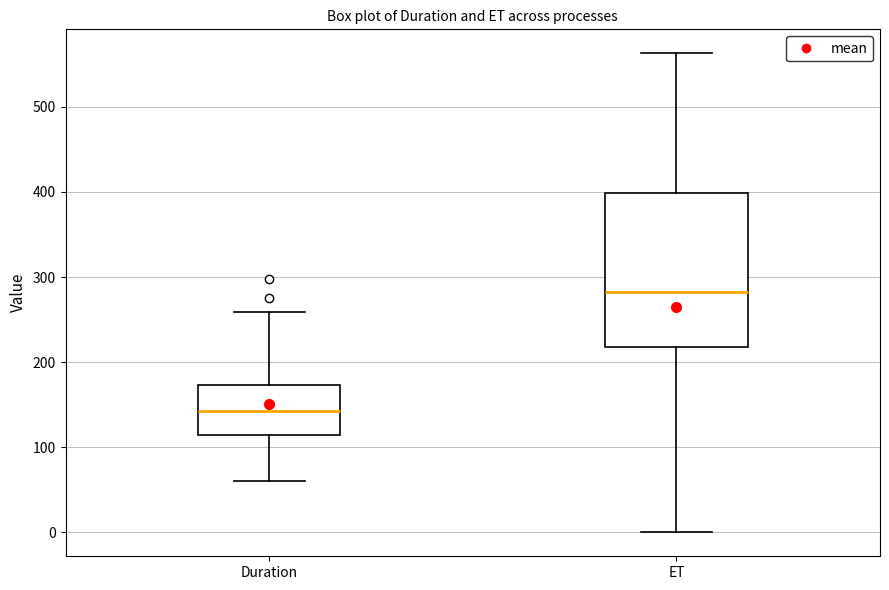

Reading left to right, read every box against the y-axis: the position of its median line, the range the box covers, and the ends of its whiskers. The values are not printed on the chart, so give them approximately, as read against the axis.

Duration: median 140, box 110 to 170, whiskers 60 to 260
ET: median 280, box 220 to 400, whiskers 0 to 560